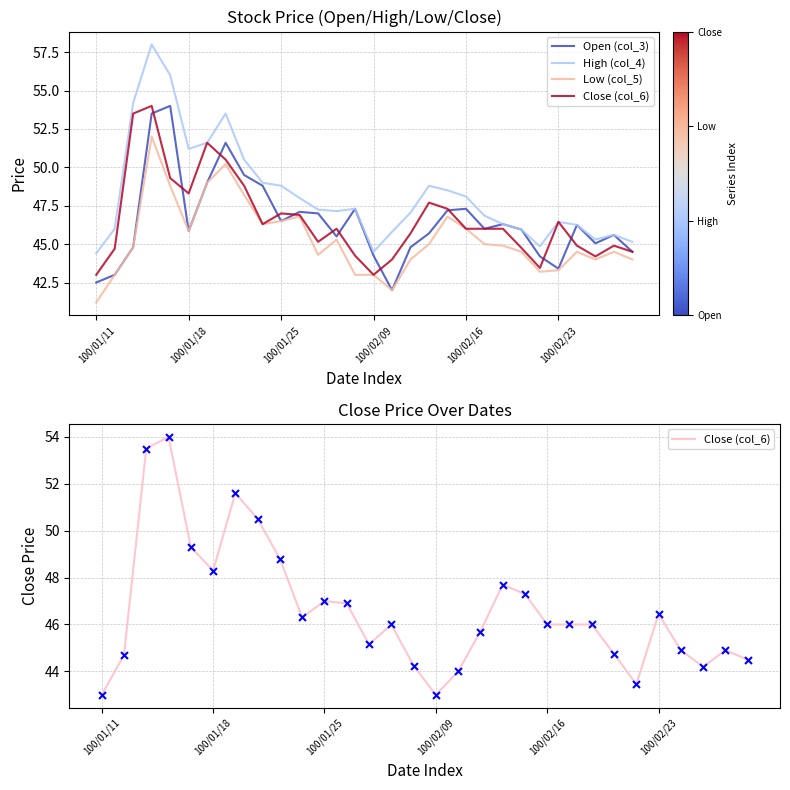

Which series contains the highest Y value?

High (col_4)